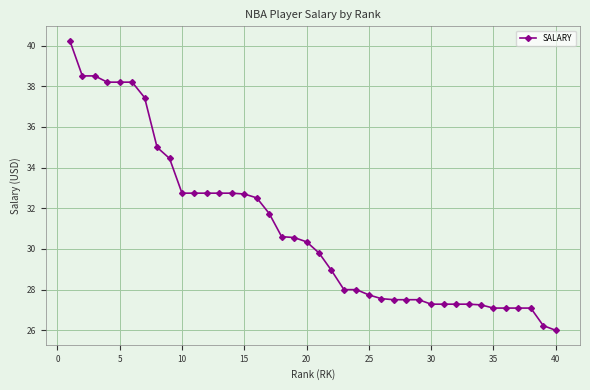

What is the difference between the second highest and minimum values?

12.5